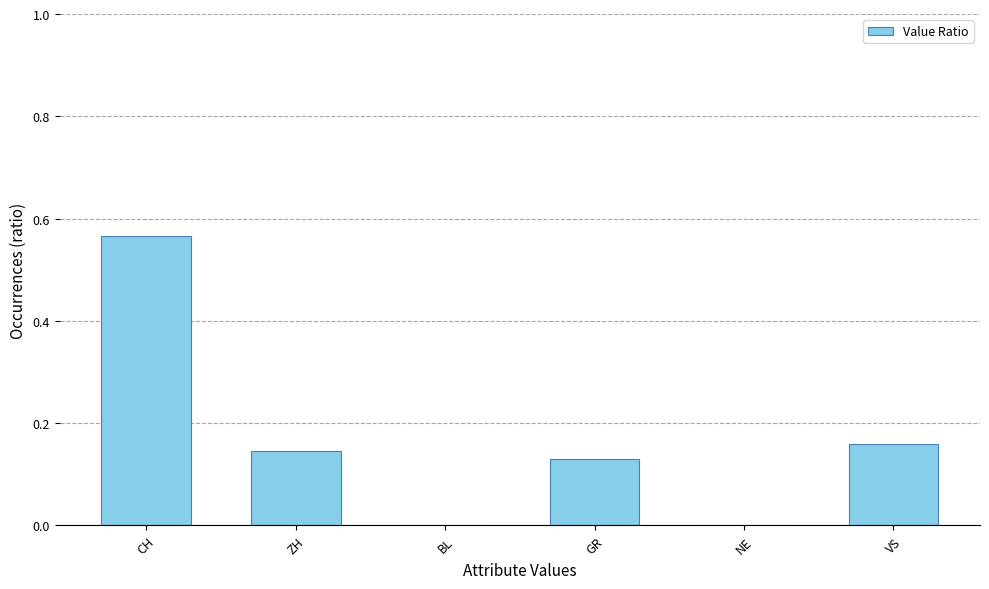

What is the sum of the values at VS and ZH?

0.3